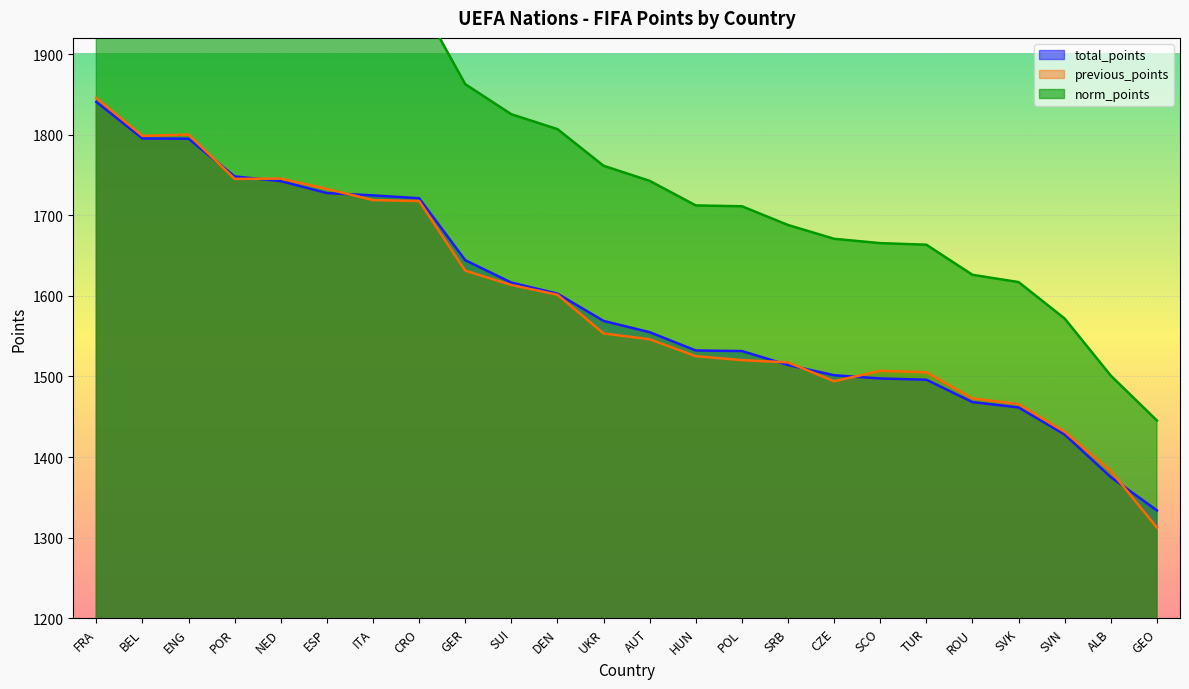

What is the highest value of the previous_points series?

1845.4